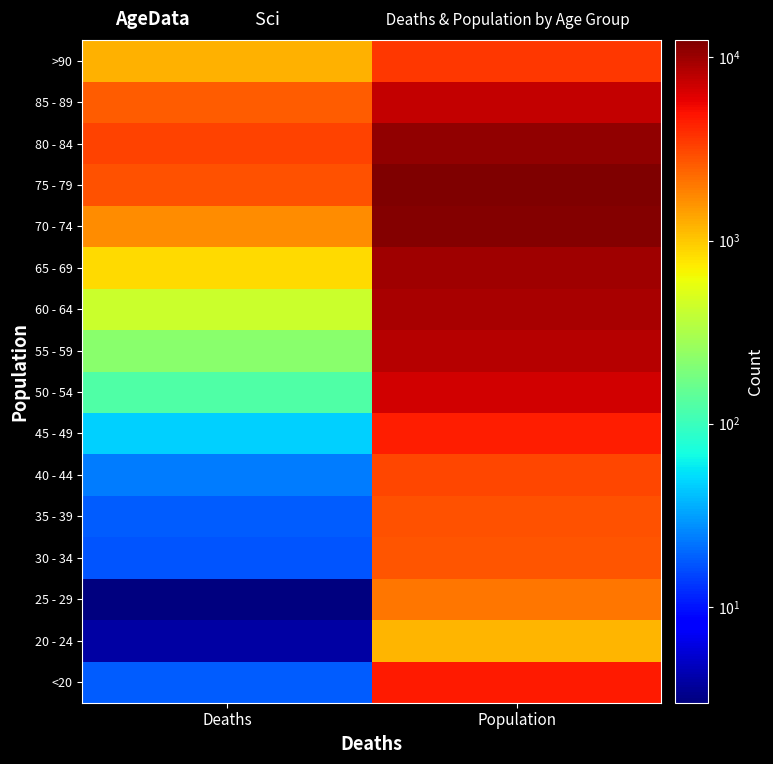

Between Population and Deaths, which is larger?

Population